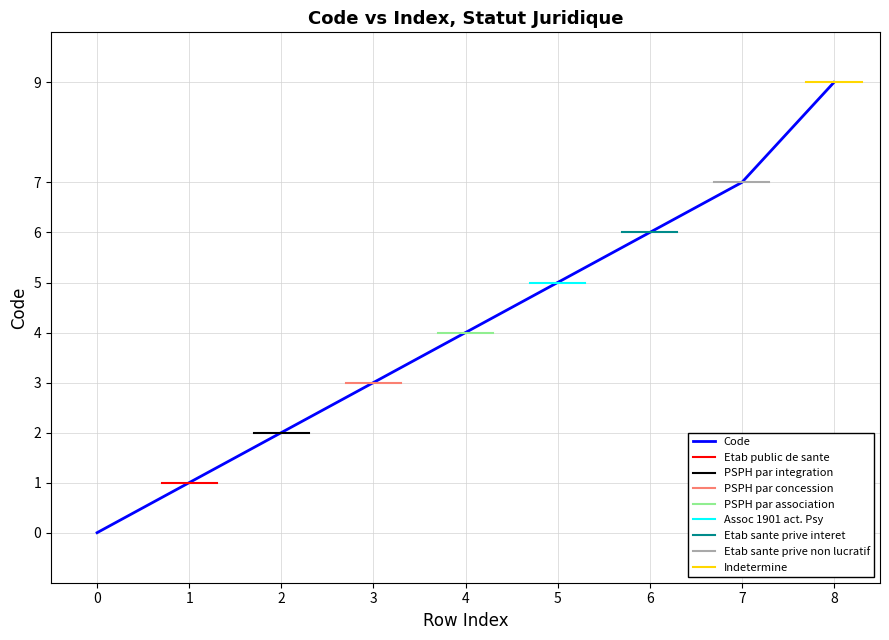

Does the chart have visible grid lines?

Yes